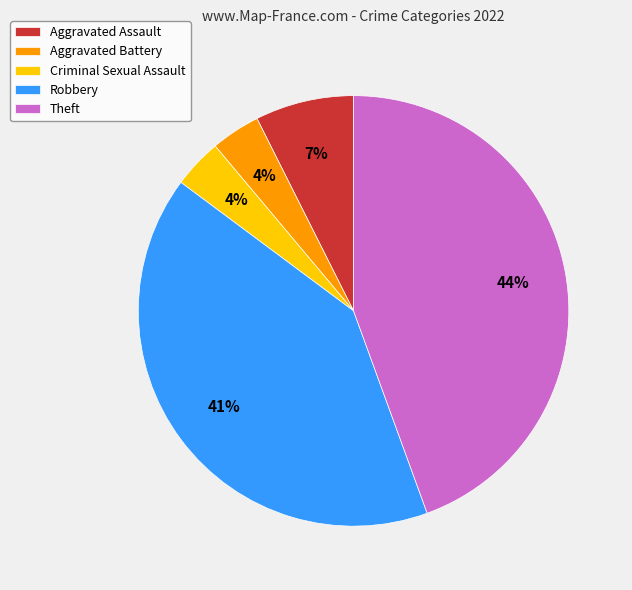

Does Criminal Sexual Assault represent more than half of the total?

No